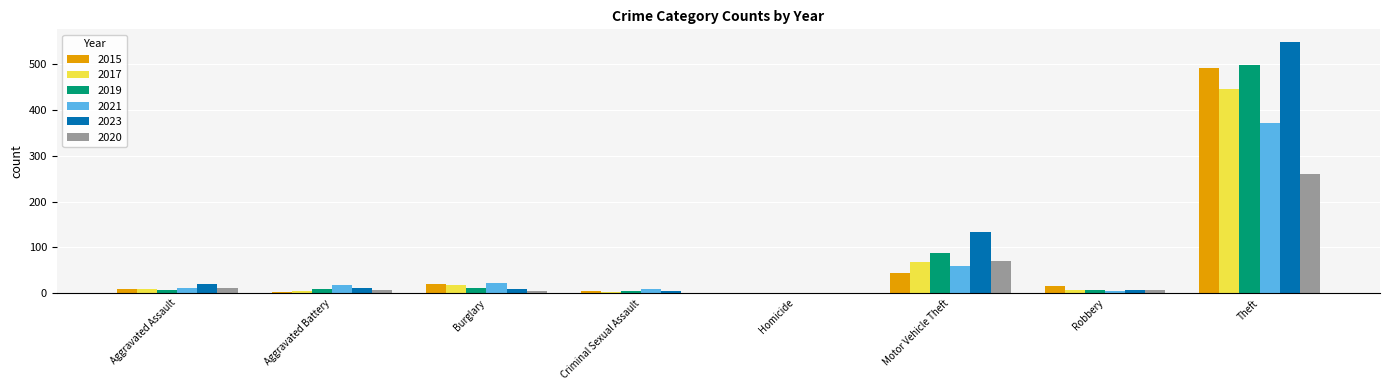

What is the greatest value displayed?

549